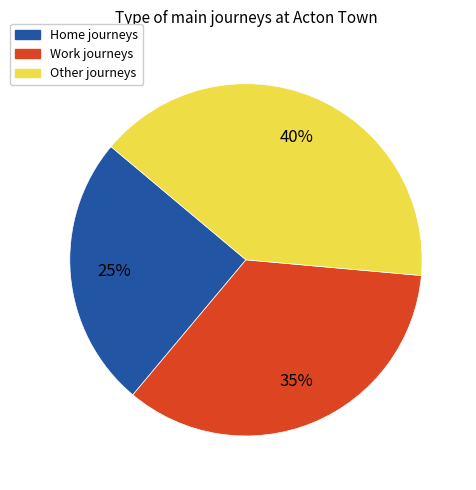

Is there a majority slice in this chart?

No